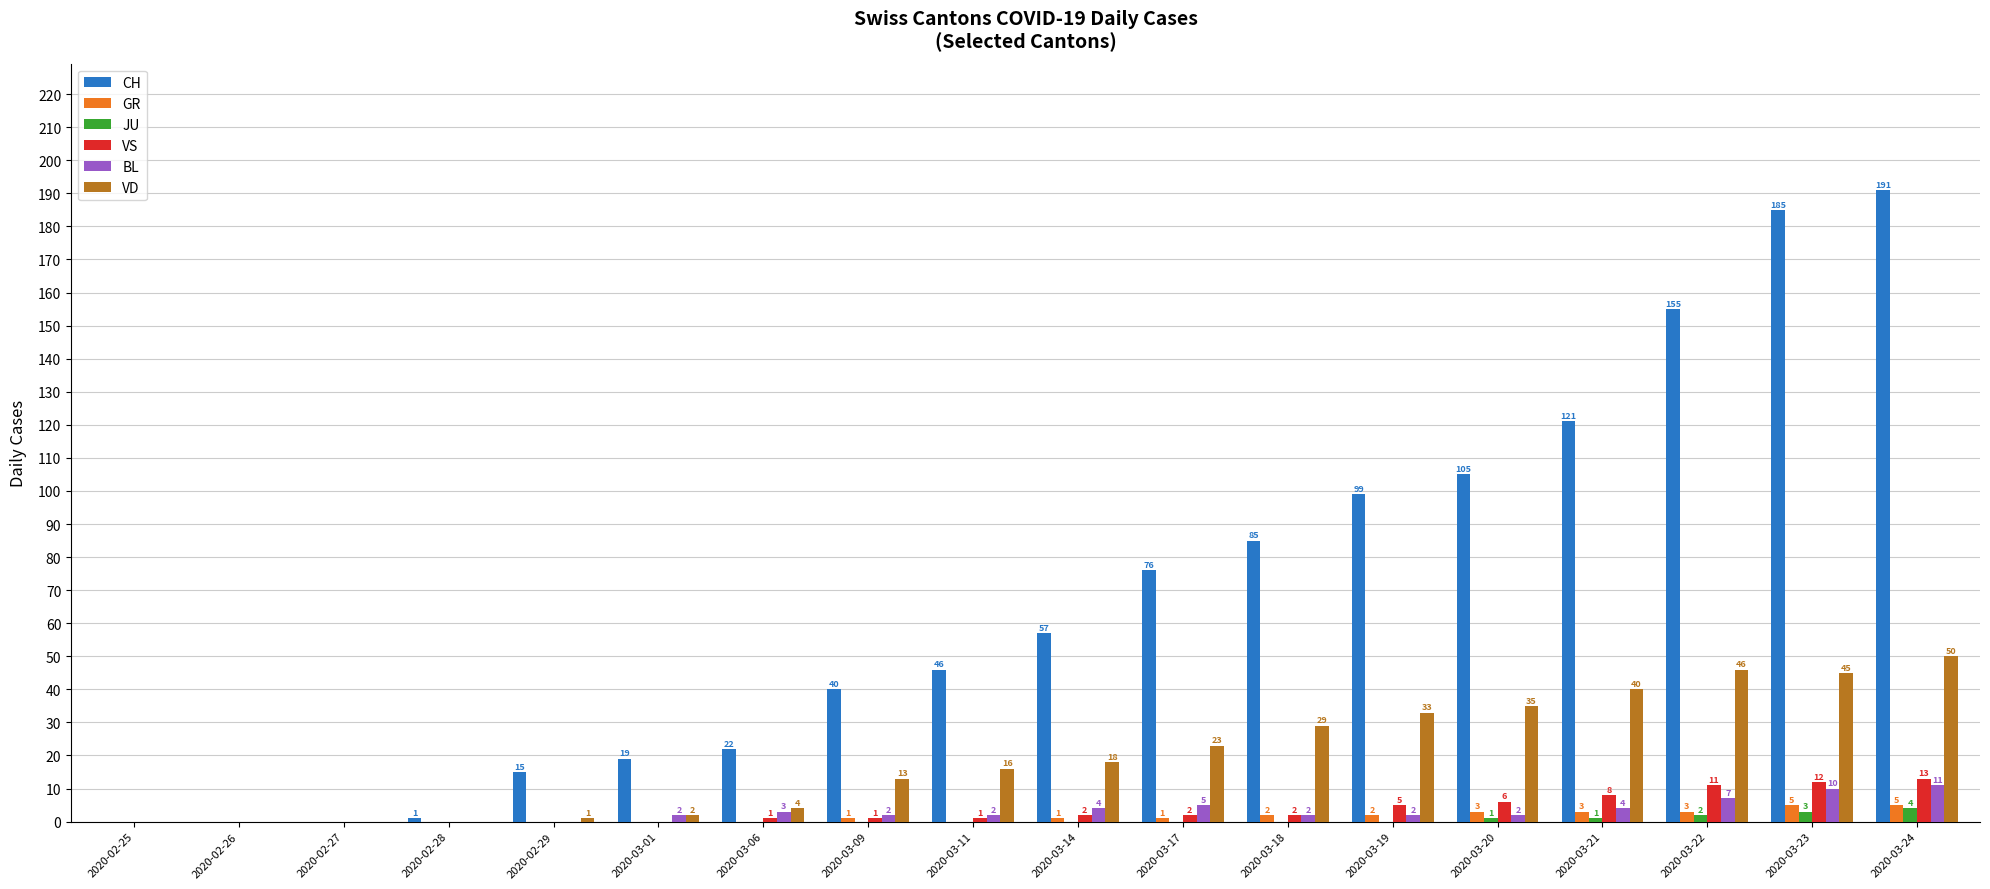

Reading right to left, list all the values displayed in this chart.

CH: 191	185	155	121	105	99	85	76	57	46	40	22	19	15	1	0	0	0
GR: 5	5	3	3	3	2	2	1	1	0	1	0	0	0	0	0	0	0
JU: 4	3	2	1	1	0	0	0	0	0	0	0	0	0	0	0	0	0
VS: 13	12	11	8	6	5	2	2	2	1	1	1	0	0	0	0	0	0
BL: 11	10	7	4	2	2	2	5	4	2	2	3	2	0	0	0	0	0
VD: 50	45	46	40	35	33	29	23	18	16	13	4	2	1	0	0	0	0